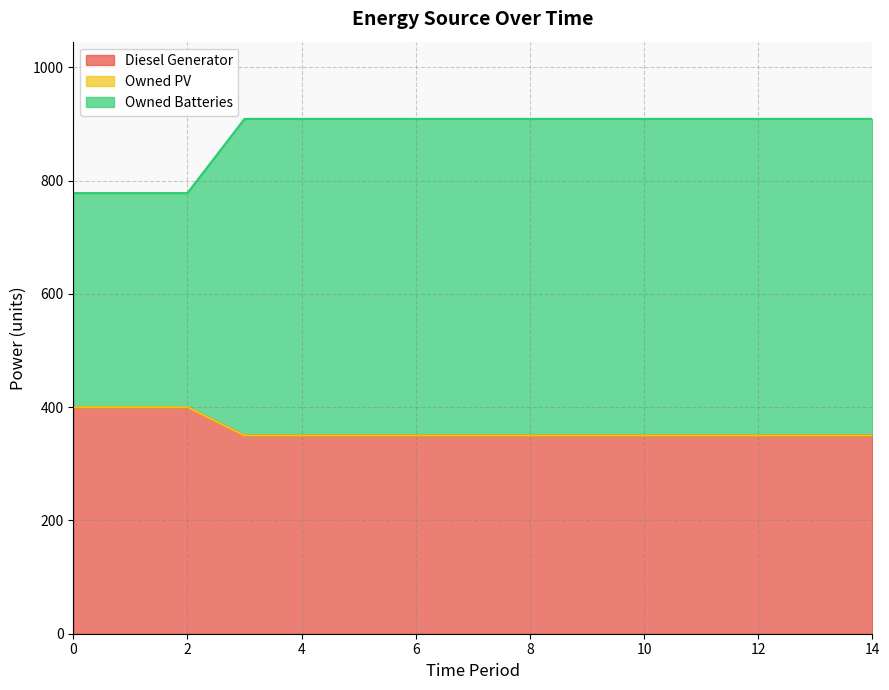

What is the spread (max minus min) of values at 9?

559